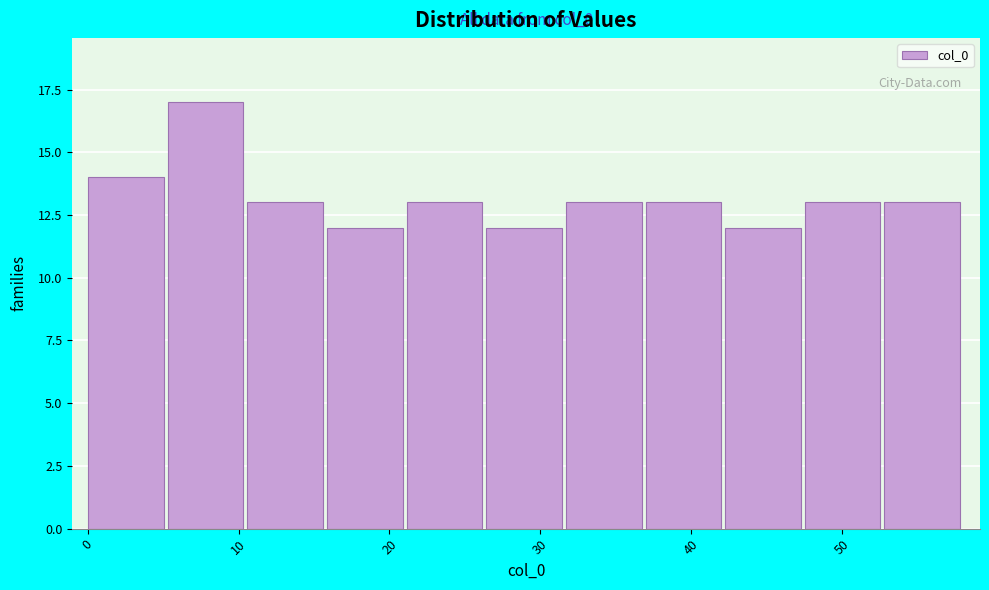

Which range on the x-axis has the tallest bar?

5 to 11